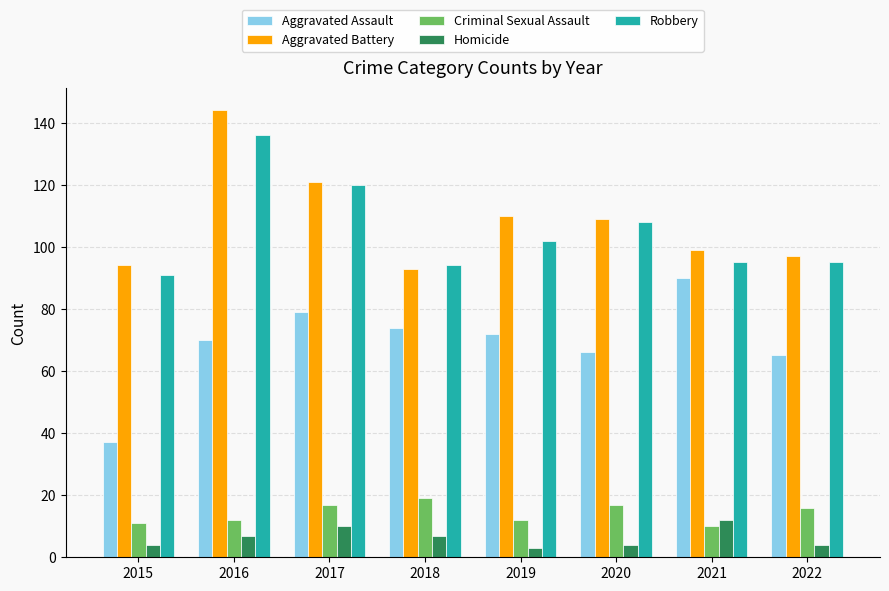

True or false: Criminal Sexual Assault has a value of 17 at 2020.

True